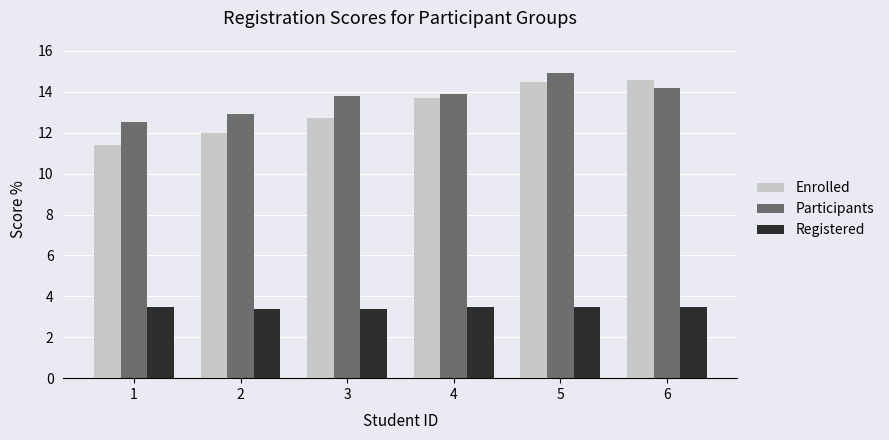

The Registered series shows 3.5 at 4. True or false?

True